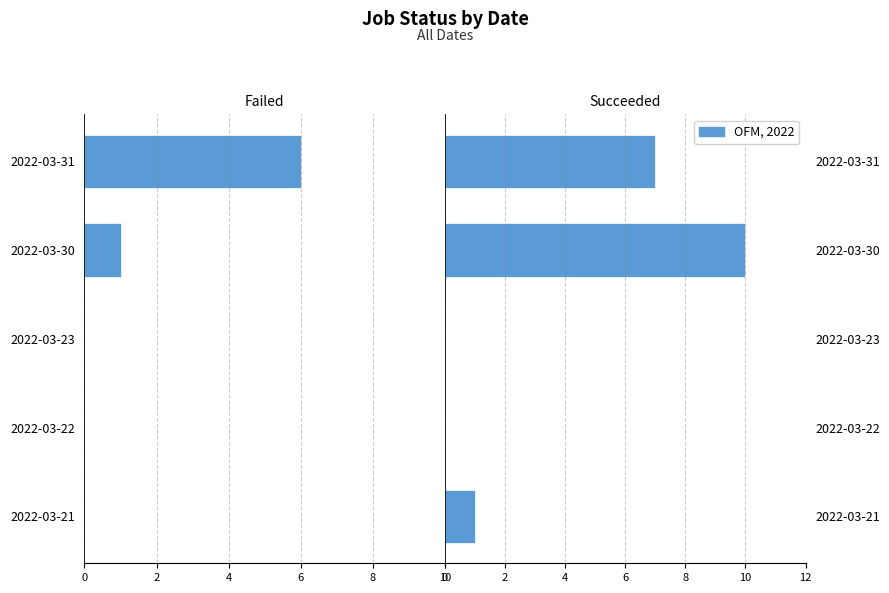

What is the difference between the second highest and minimum values in the Succeeded series?

7